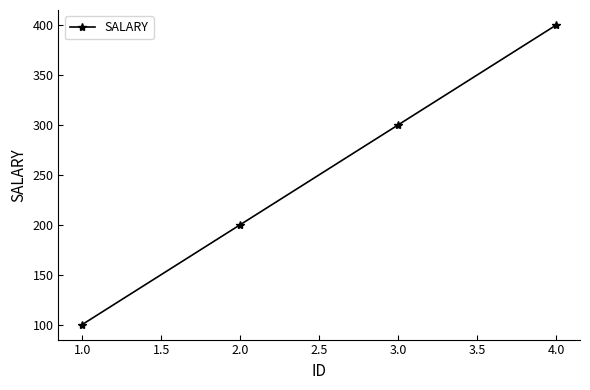

Does the chart display data point markers on the line(s)?

Yes